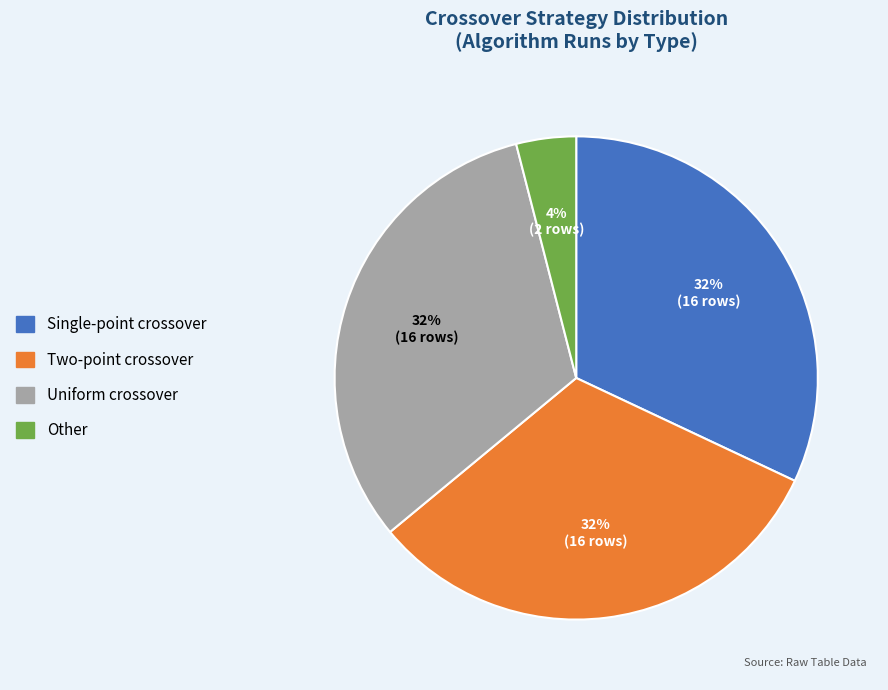

Does any single category account for the majority?

No